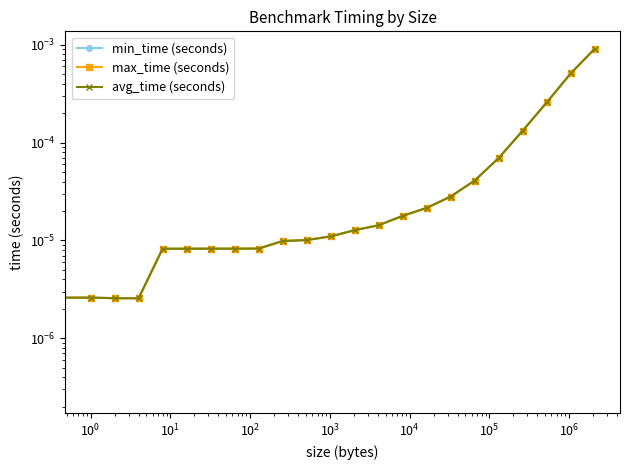

How many distinct data groups are displayed?

3